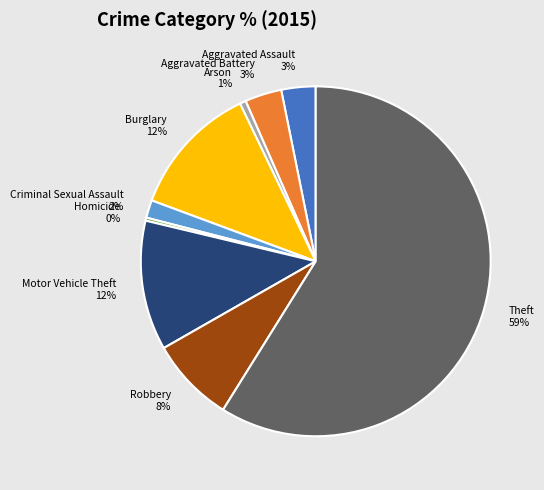

Approximately how many times larger is the value at Motor Vehicle Theft compared to Theft?

0.2